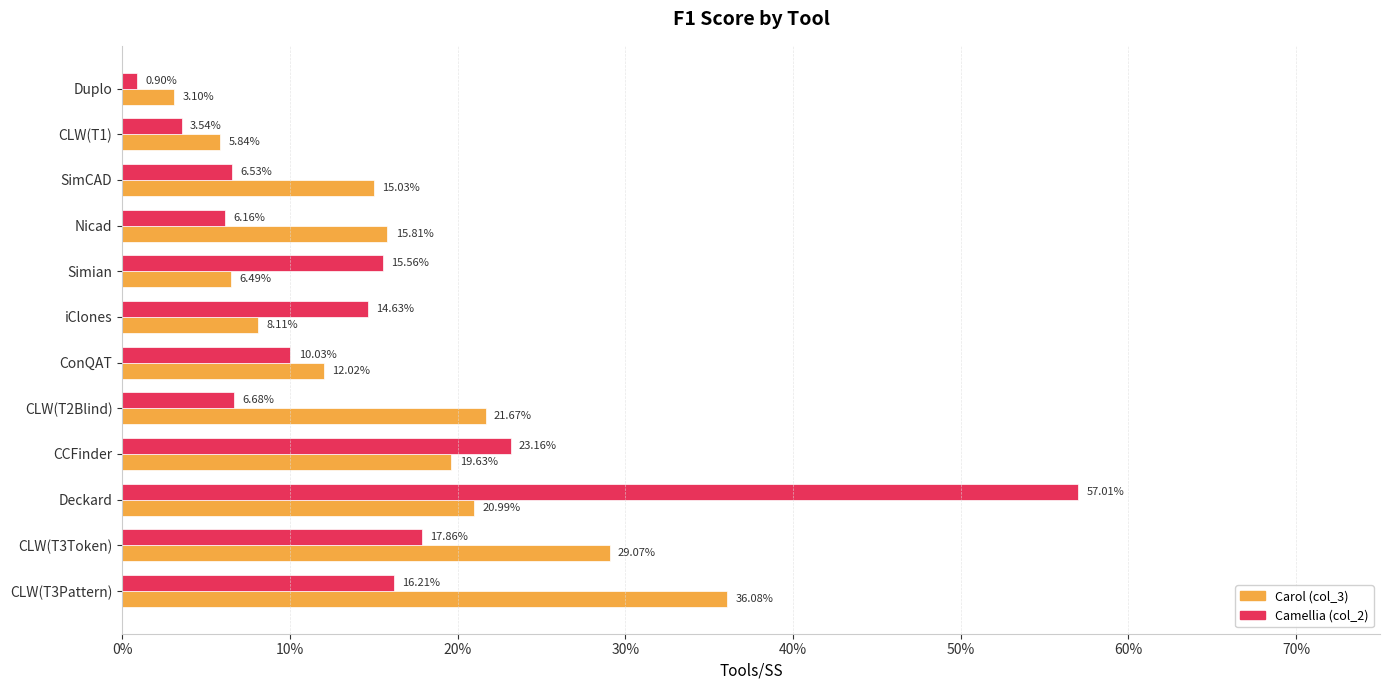

What are all the series names shown in the legend?

Carol (col_3), Camellia (col_2)